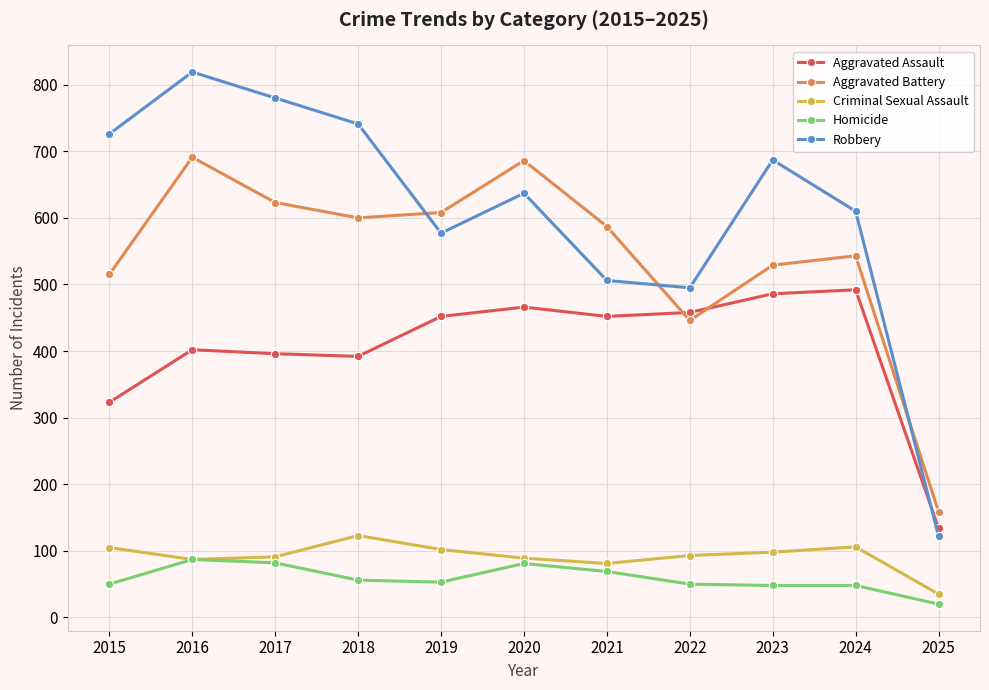

What is the sum of the Robbery values at 2023 and 2024?

1297